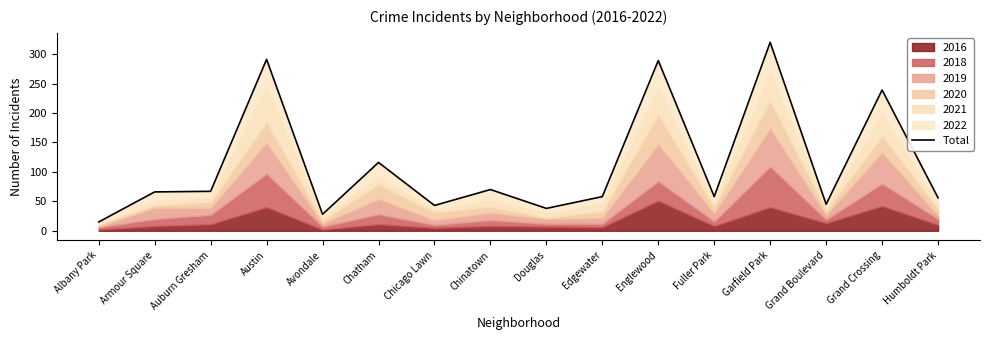

Reading right to left, extract all data points from this chart.

56	239	45	320	58	289	58	38	70	43	116	28	291	67	66	15